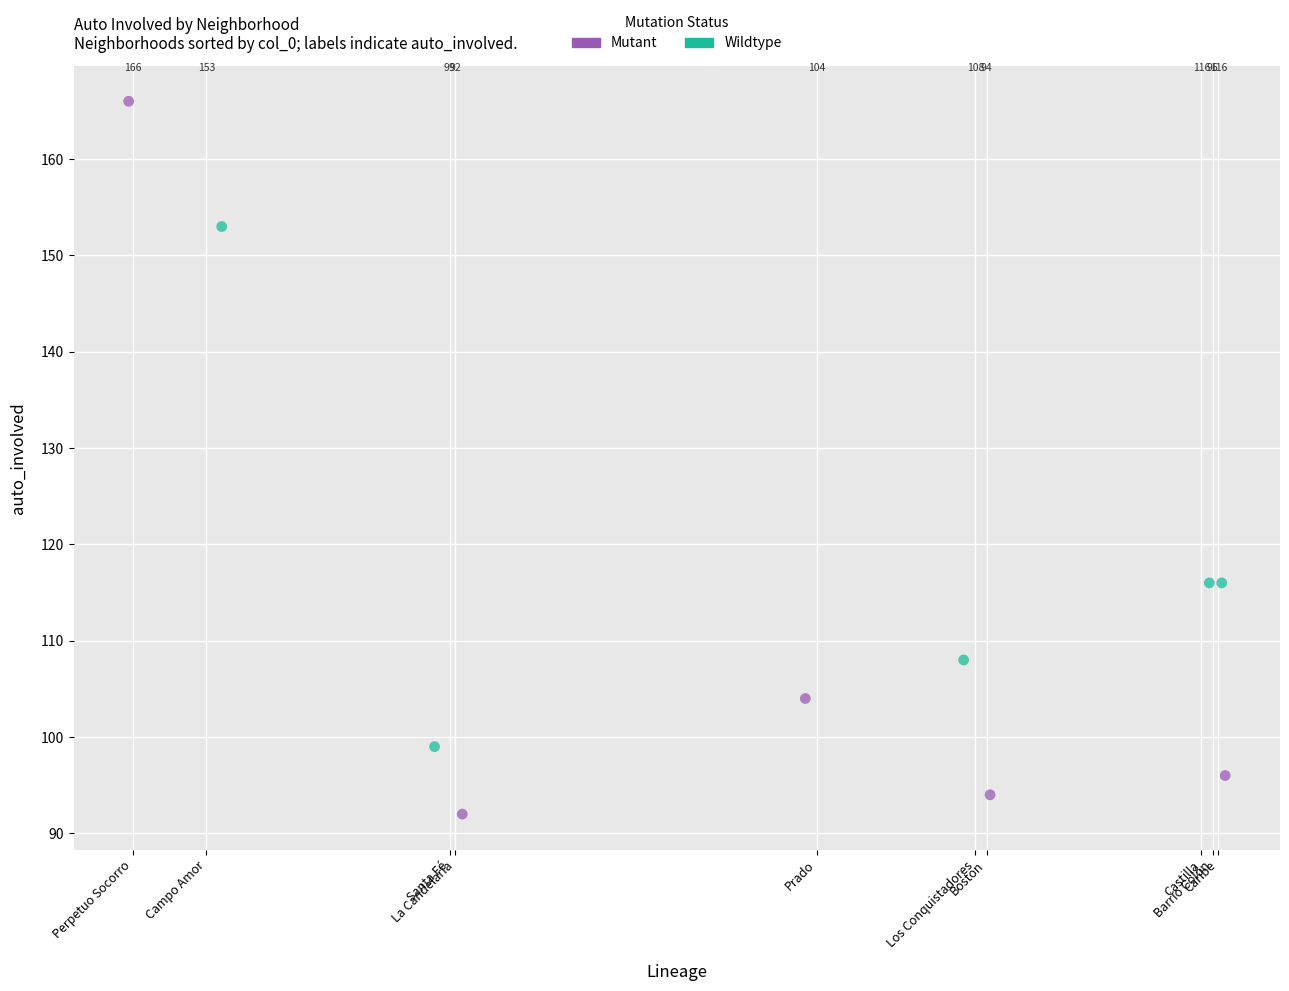

Which series has the widest spread of Y values?

Mutant